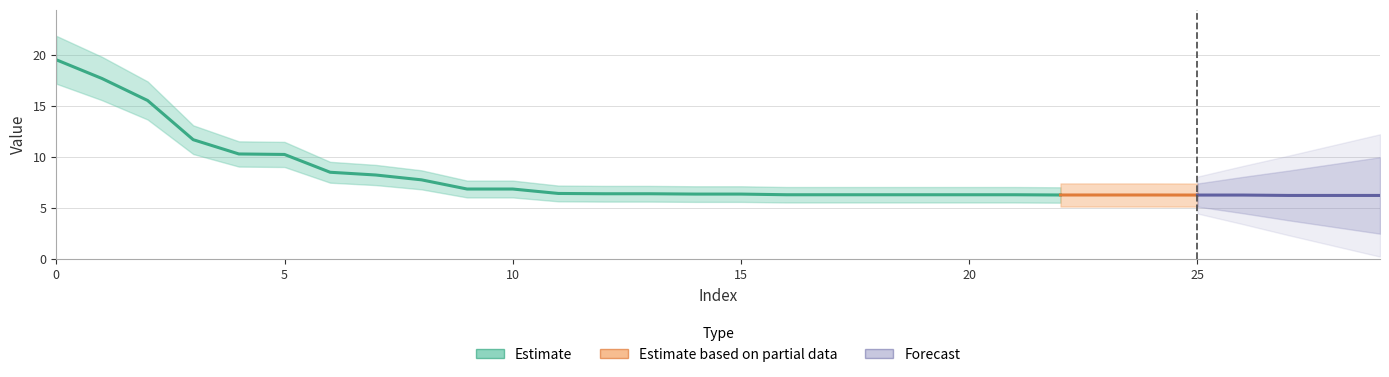

What is the approximate value at 8?

7.8